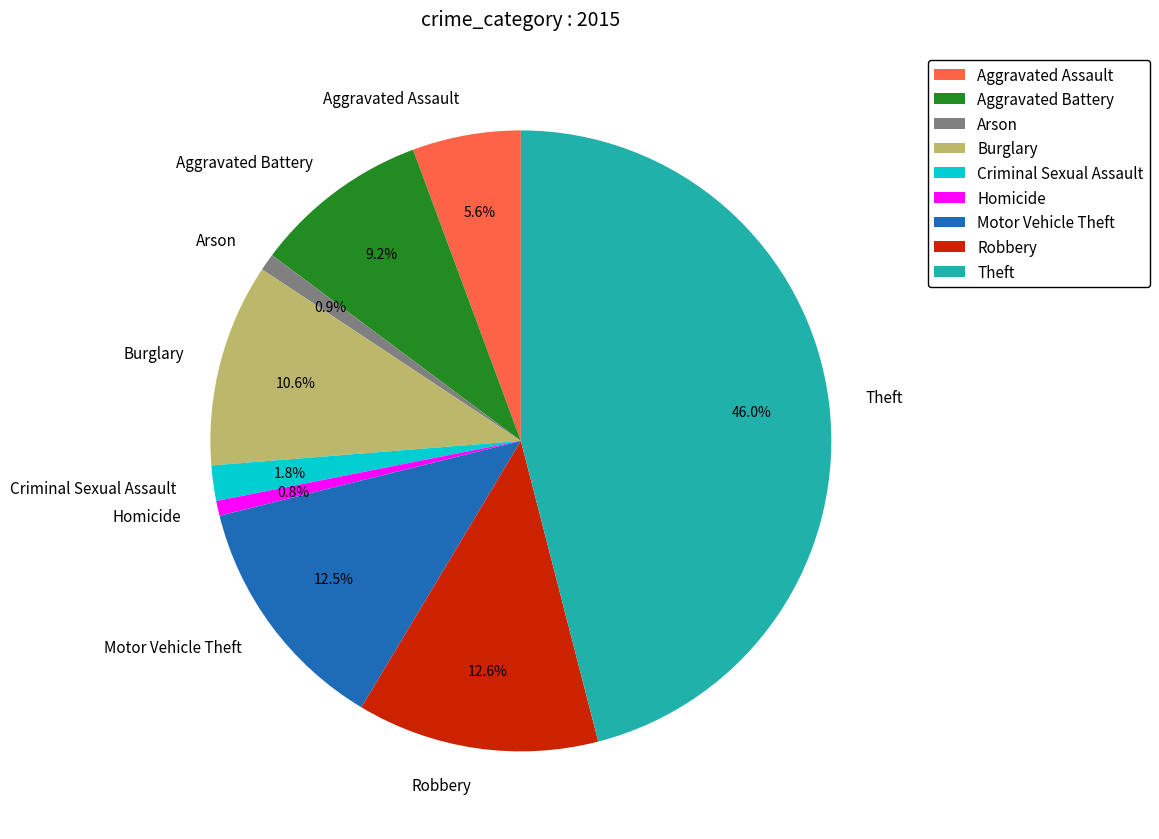

Does any single category account for the majority?

No